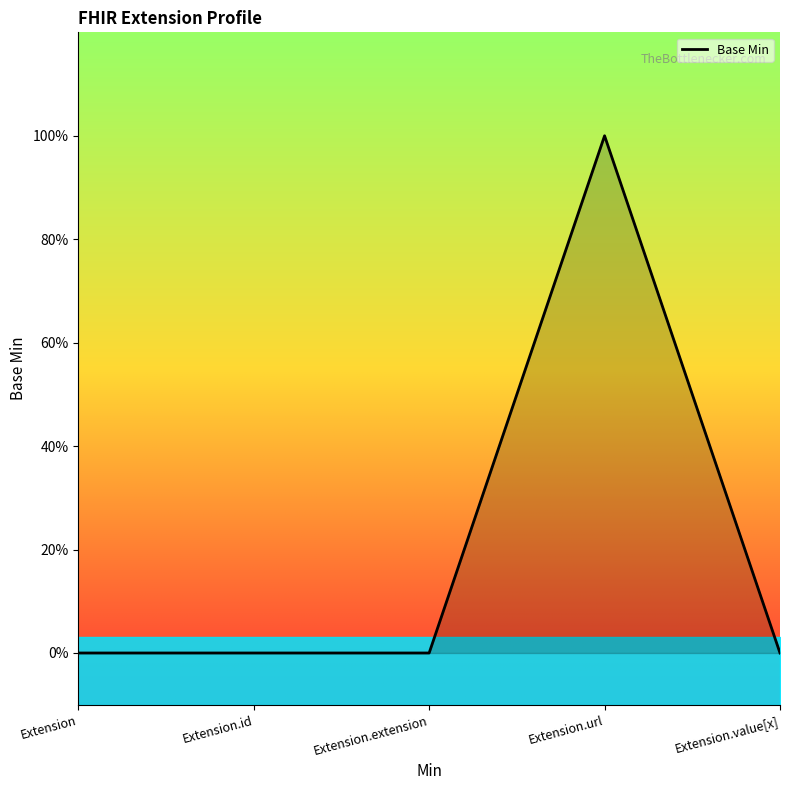

What is the difference between the values at Extension.url and Extension.id?

1